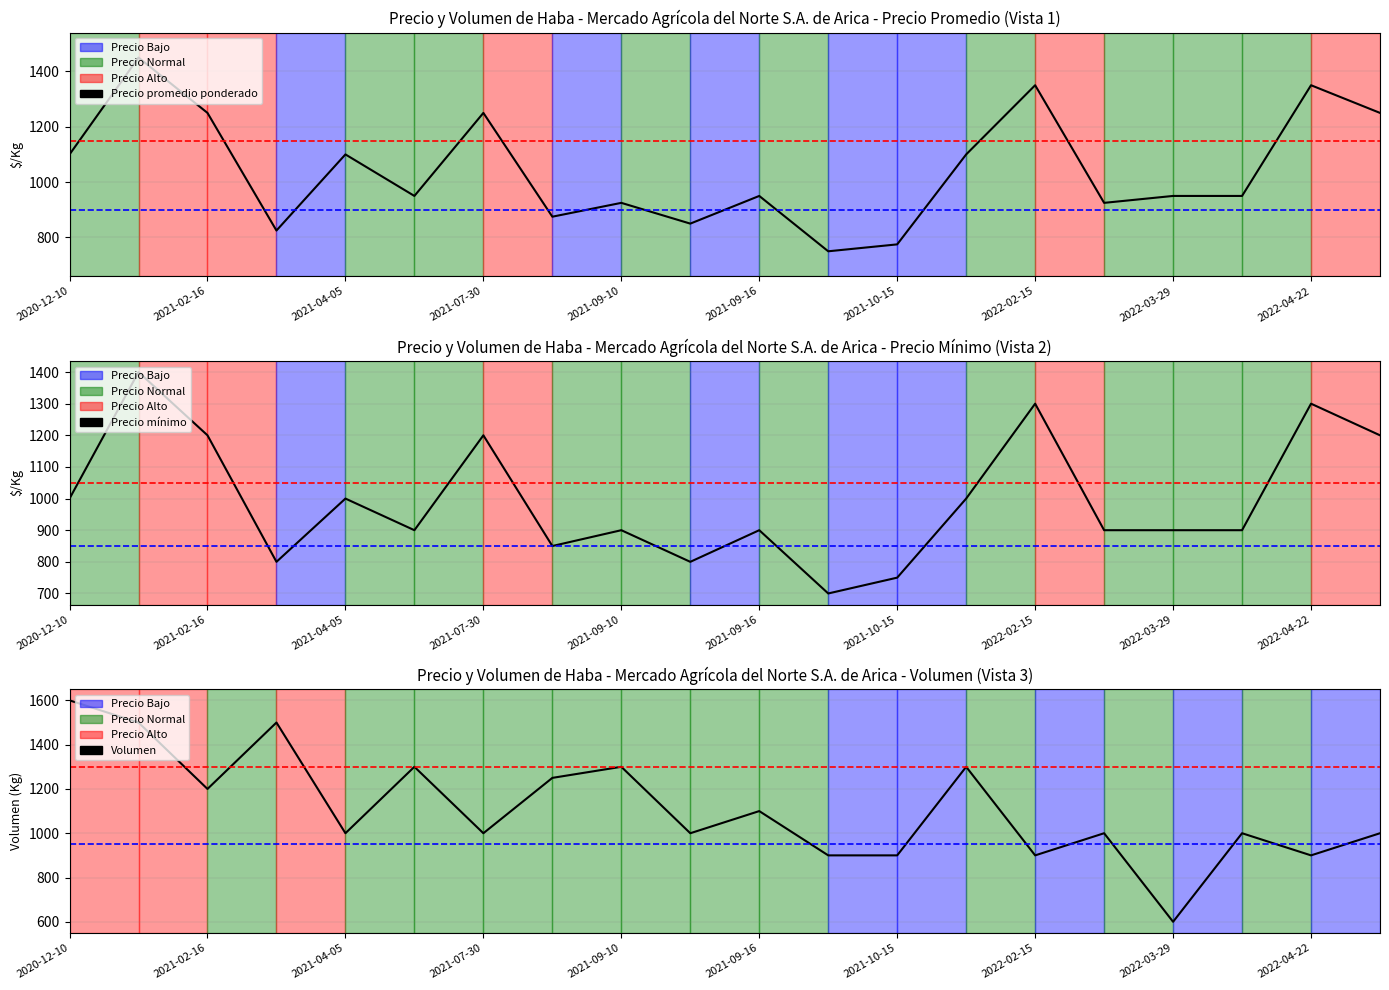

What is the difference between the maximum and second lowest values in the Precio mínimo series?

650